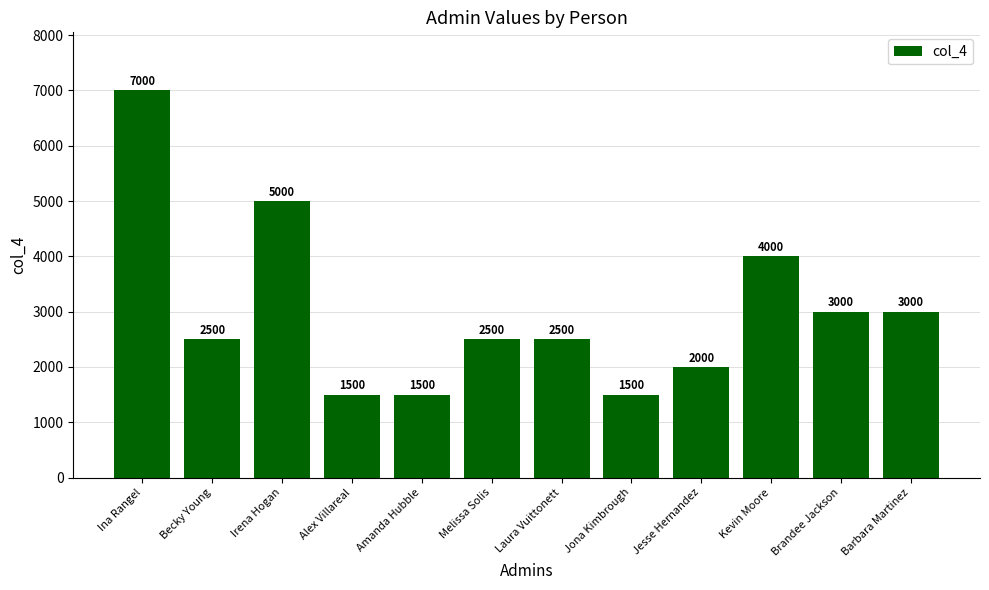

At which category does the chart reach its peak across all series?

Ina Rangel